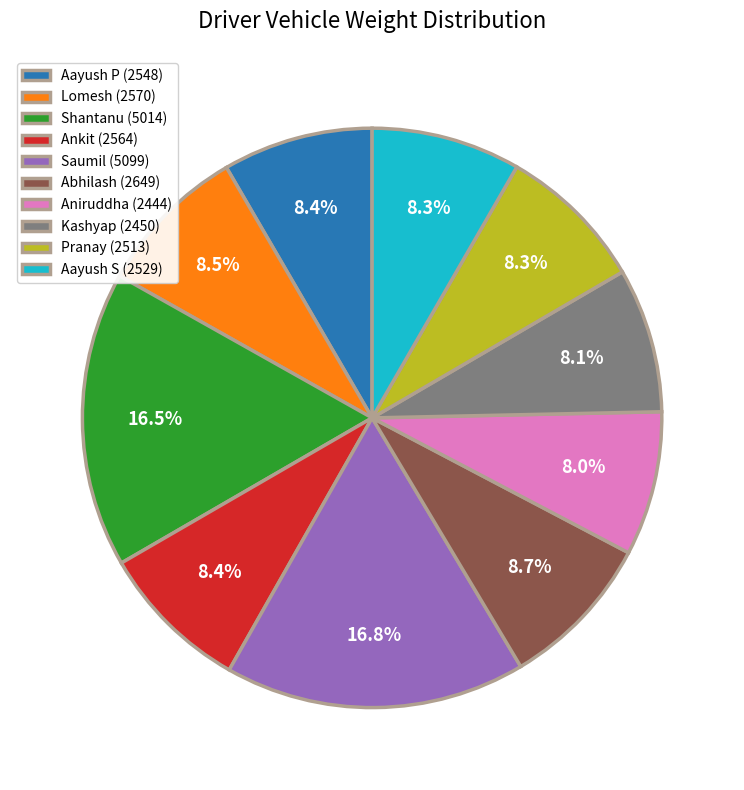

What percentage is NOT represented by Aniruddha (2444)?

92.0%